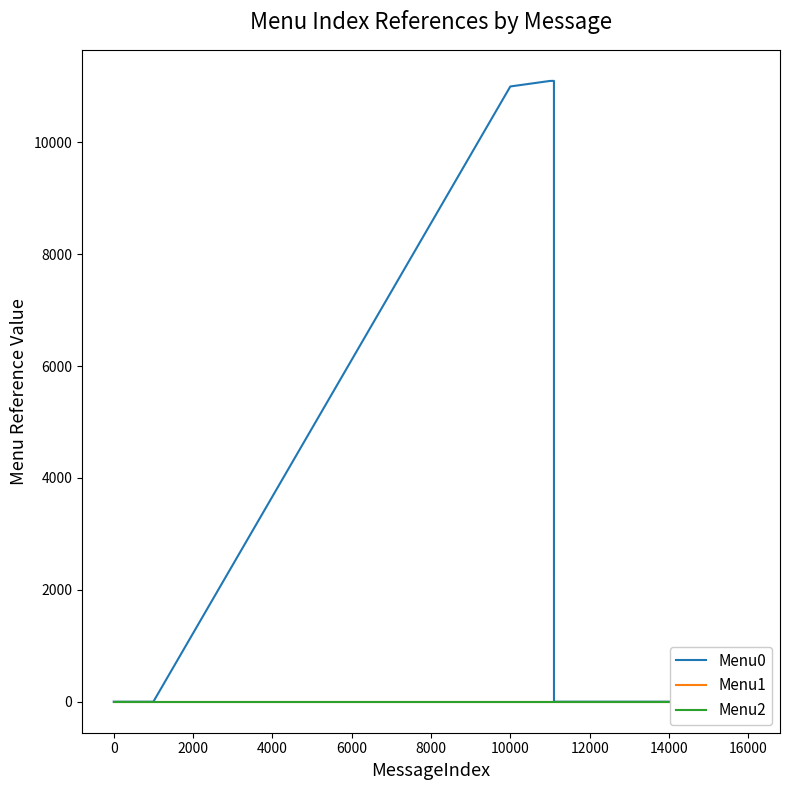

Between 16000 and 18000, which series saw the biggest shift?

Menu0